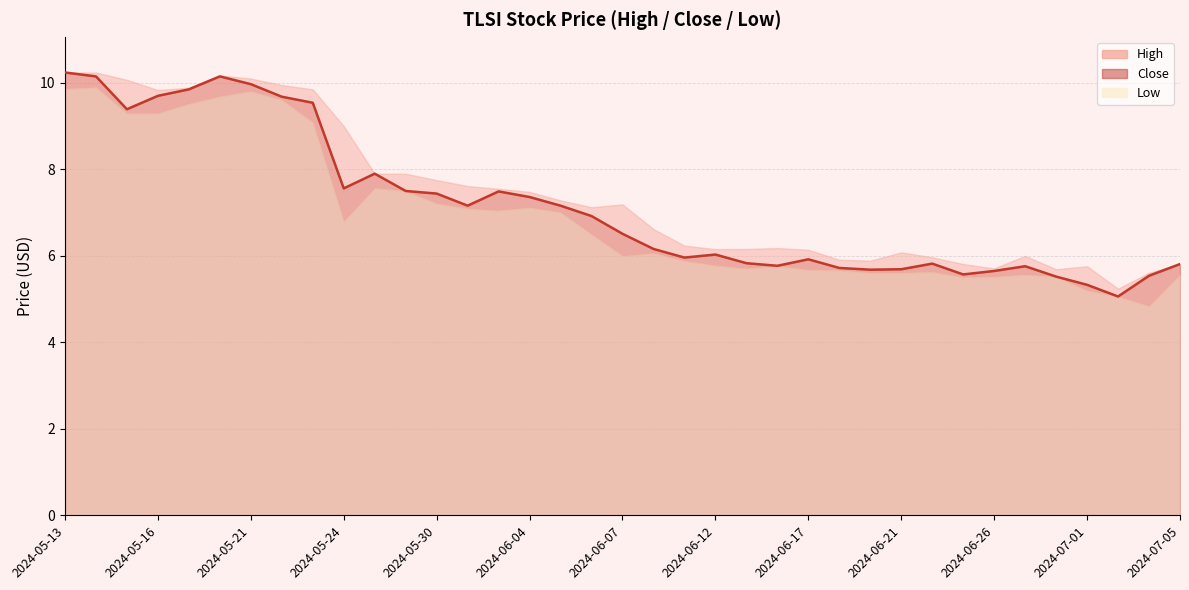

Reading left to right, list all the values displayed in this chart.

High: 2024-05-13=10.2	2024-05-14=10.2	2024-05-15=10.1	2024-05-16=9.8	2024-05-17=9.9	2024-05-20=10.2	2024-05-21=10.1	2024-05-22=9.9	2024-05-23=9.9	2024-05-24=9.0	2024-05-28=7.9	2024-05-29=7.9	2024-05-30=7.8	2024-05-31=7.6	2024-06-03=7.6	2024-06-04=7.5	2024-06-05=7.3	2024-06-06=7.1	2024-06-07=7.2	2024-06-10=6.6	2024-06-11=6.2	2024-06-12=6.2	2024-06-13=6.2	2024-06-14=6.2	2024-06-17=6.1	2024-06-18=5.9	2024-06-20=5.9	2024-06-21=6.1	2024-06-24=6.0	2024-06-25=5.8	2024-06-26=5.7	2024-06-27=6.0	2024-06-28=5.7	2024-07-01=5.8	2024-07-02=5.2	2024-07-03=5.6	2024-07-05=5.8
Low: 2024-05-13=9.9	2024-05-14=9.9	2024-05-15=9.3	2024-05-16=9.3	2024-05-17=9.5	2024-05-20=9.7	2024-05-21=9.8	2024-05-22=9.6	2024-05-23=9.1	2024-05-24=6.8	2024-05-28=7.6	2024-05-29=7.5	2024-05-30=7.2	2024-05-31=7.1	2024-06-03=7.1	2024-06-04=7.1	2024-06-05=7.0	2024-06-06=6.5	2024-06-07=6.0	2024-06-10=6.1	2024-06-11=5.9	2024-06-12=5.8	2024-06-13=5.7	2024-06-14=5.8	2024-06-17=5.7	2024-06-18=5.7	2024-06-20=5.6	2024-06-21=5.6	2024-06-24=5.6	2024-06-25=5.5	2024-06-26=5.5	2024-06-27=5.6	2024-06-28=5.5	2024-07-01=5.2	2024-07-02=5.1	2024-07-03=4.8	2024-07-05=5.6
Close: 2024-05-13=10.2	2024-05-14=10.1	2024-05-15=9.4	2024-05-16=9.7	2024-05-17=9.9	2024-05-20=10.1	2024-05-21=10.0	2024-05-22=9.7	2024-05-23=9.5	2024-05-24=7.6	2024-05-28=7.9	2024-05-29=7.5	2024-05-30=7.4	2024-05-31=7.2	2024-06-03=7.5	2024-06-04=7.4	2024-06-05=7.2	2024-06-06=6.9	2024-06-07=6.5	2024-06-10=6.2	2024-06-11=6.0	2024-06-12=6.0	2024-06-13=5.8	2024-06-14=5.8	2024-06-17=5.9	2024-06-18=5.7	2024-06-20=5.7	2024-06-21=5.7	2024-06-24=5.8	2024-06-25=5.6	2024-06-26=5.7	2024-06-27=5.8	2024-06-28=5.5	2024-07-01=5.3	2024-07-02=5.1	2024-07-03=5.5	2024-07-05=5.8